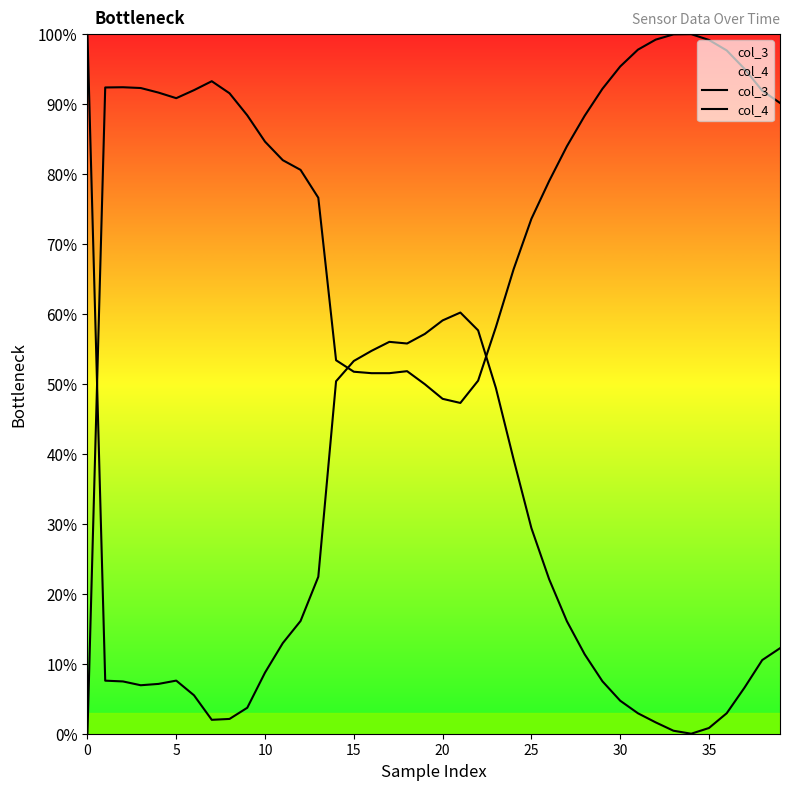

True or false: col_3 and col_4 intersect in this chart.

True